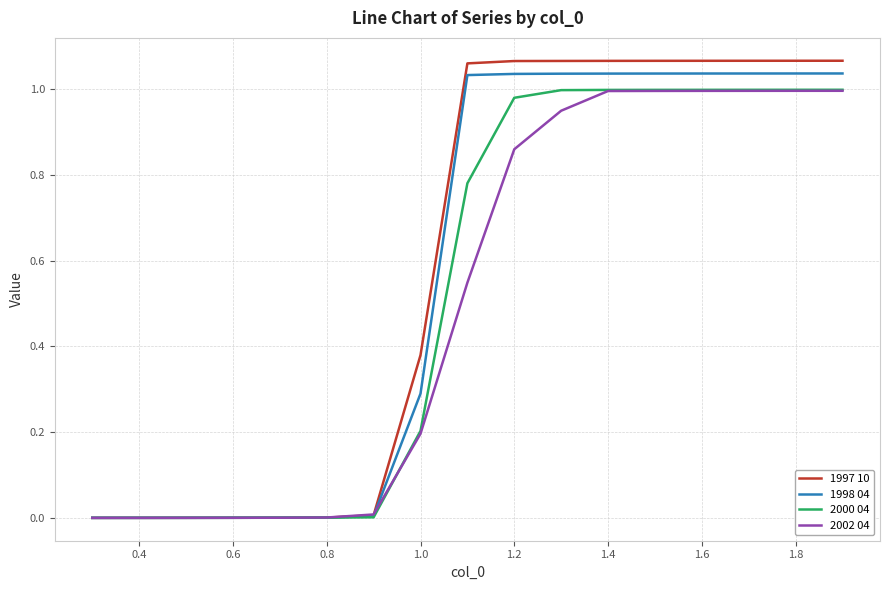

Which series has the largest range (max minus min)?

1997 10